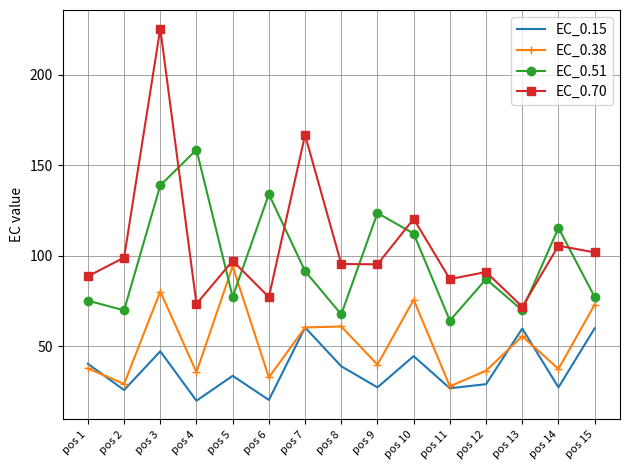

At which label does EC_0.70 first exceed 95?

pos 2